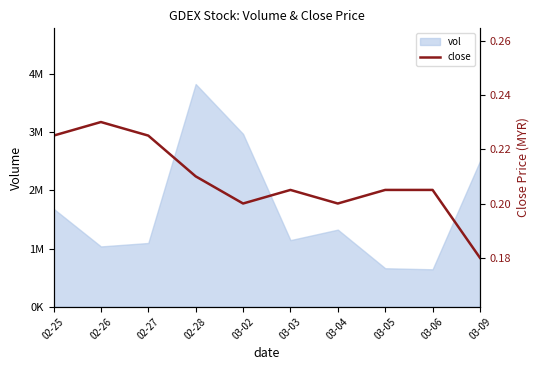

What is the label of the 4th point from the left?

02-28